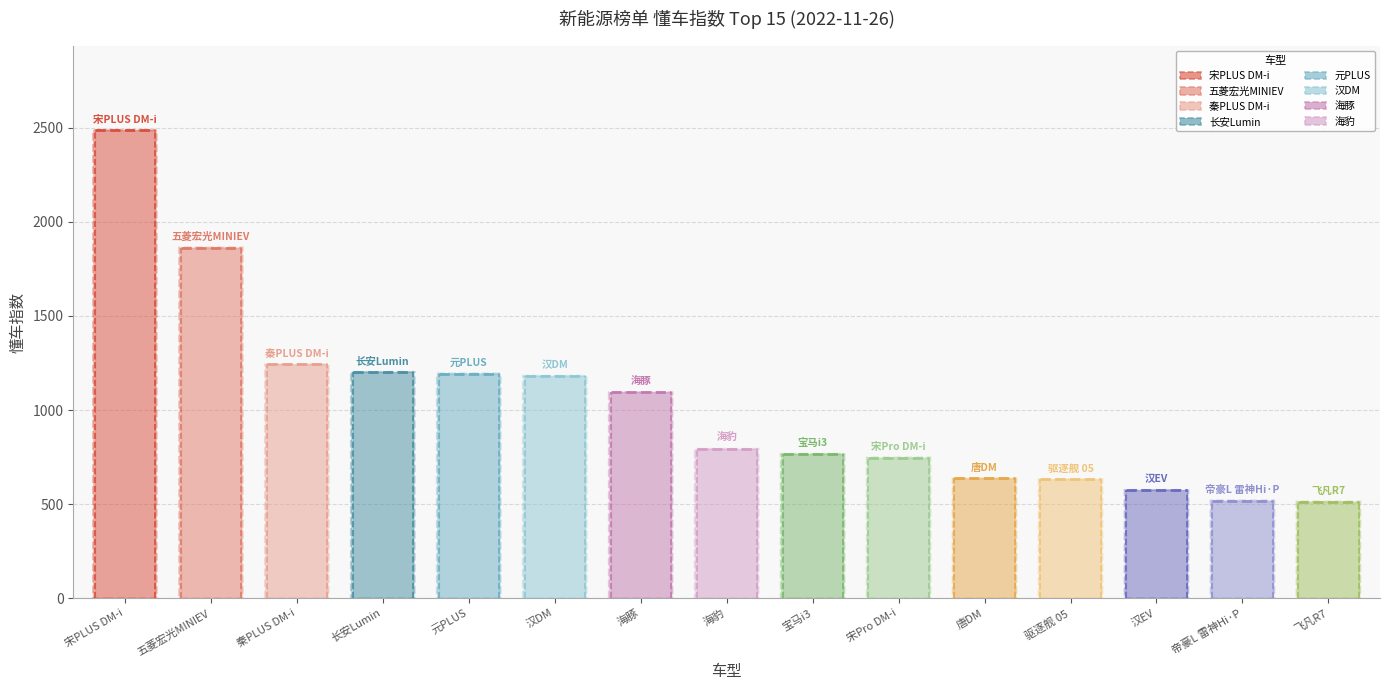

What is the maximum value shown in the chart?

2486.5